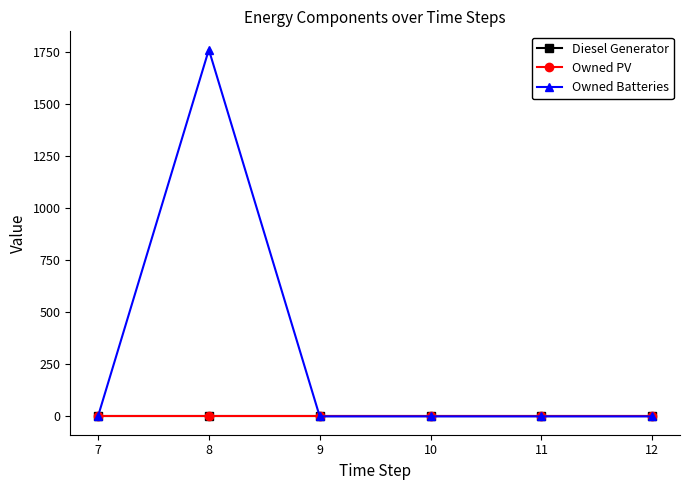

Reading left to right, list all the values displayed in this chart.

Diesel Generator: 0.0	0.0	0.0	0.0	0.0	0.0
Owned PV: 0.0	0.0	0.0	0.0	0.0	0.0
Owned Batteries: 0.0	1762.0	0.0	0.0	0.0	0.0